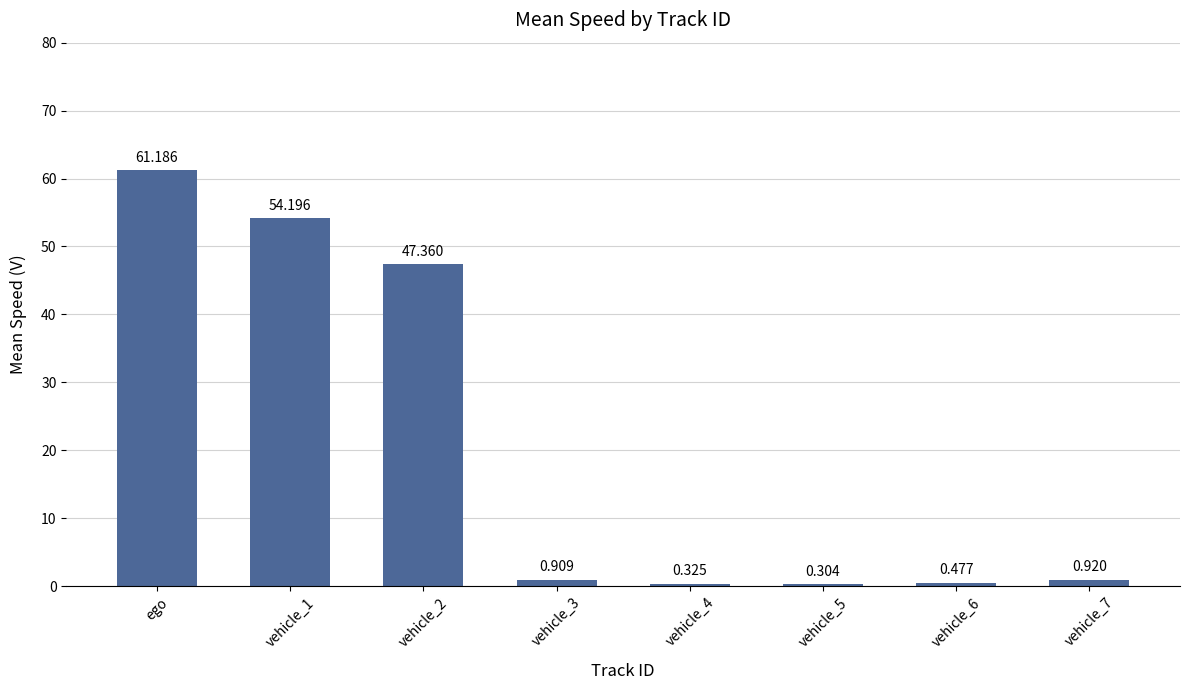

Between ego and vehicle_2, which is larger?

ego